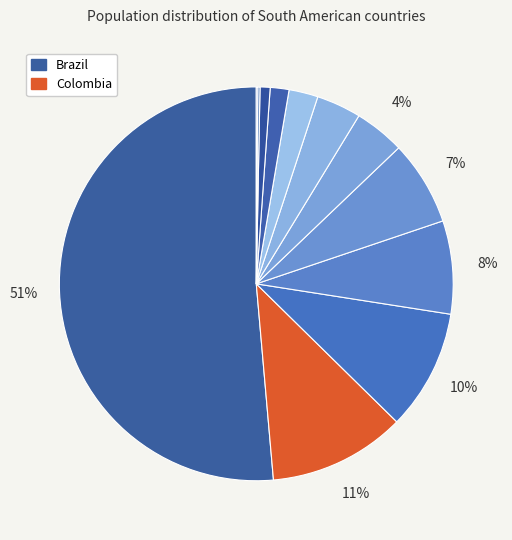

Which category accounts for the majority?

Brazil